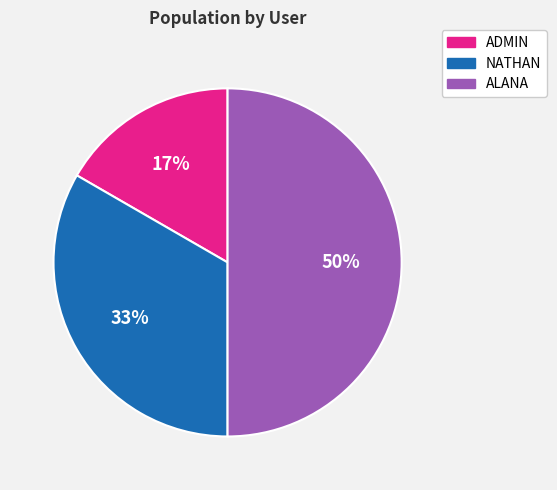

Which has a higher value, NATHAN or ADMIN?

NATHAN